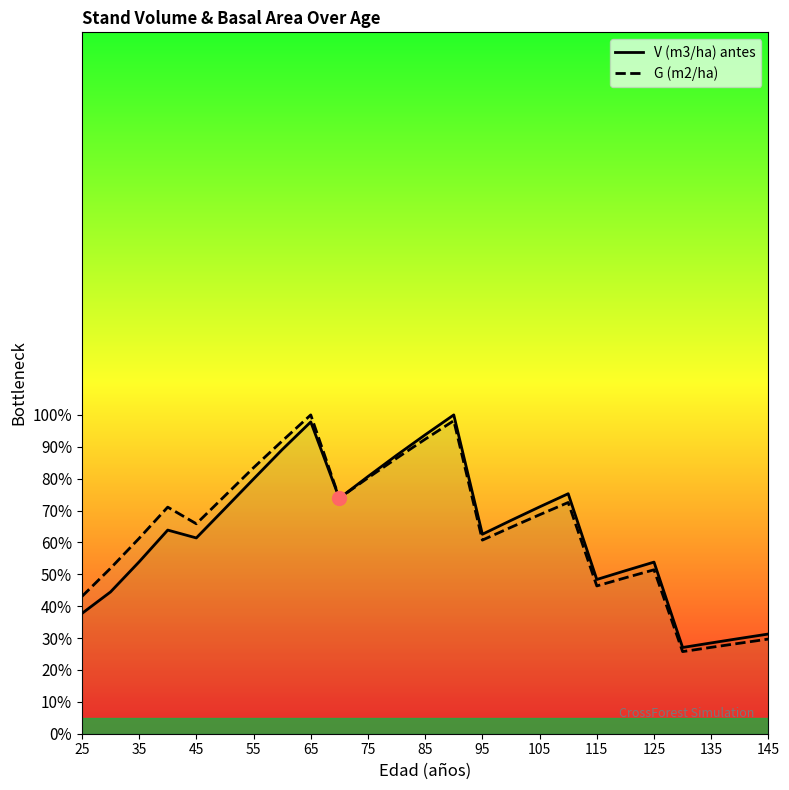

What is the spread (max minus min) of values at 105?

2.5